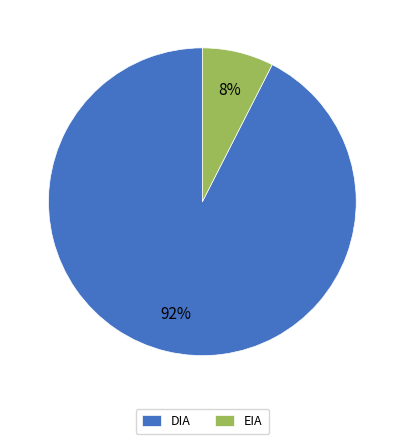

To the nearest percent, what is the average slice percentage?

50%